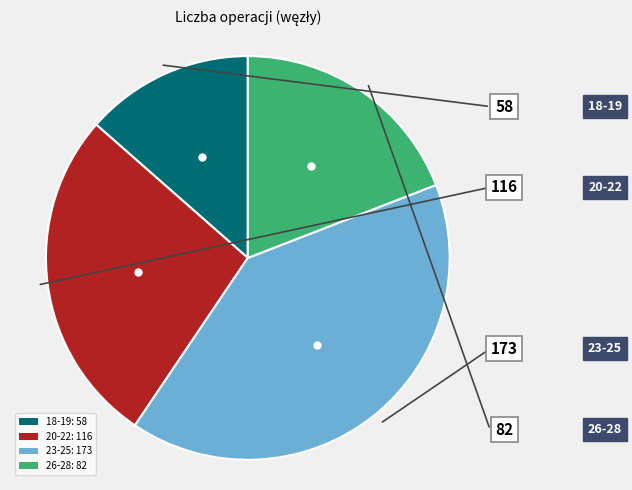

The 26-28: 82 slice represents 19% of the pie. True or false?

True